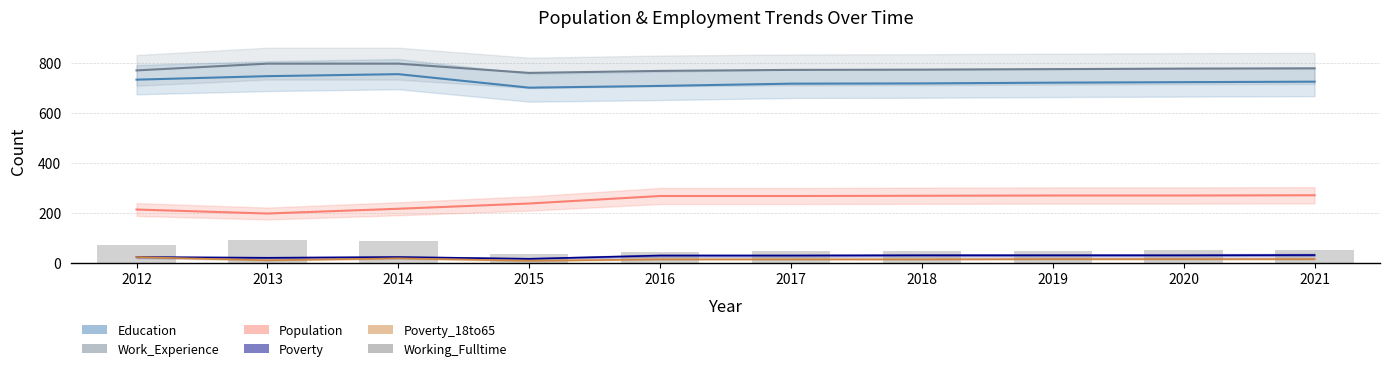

True or false: the data shows 30 at 2020.

False